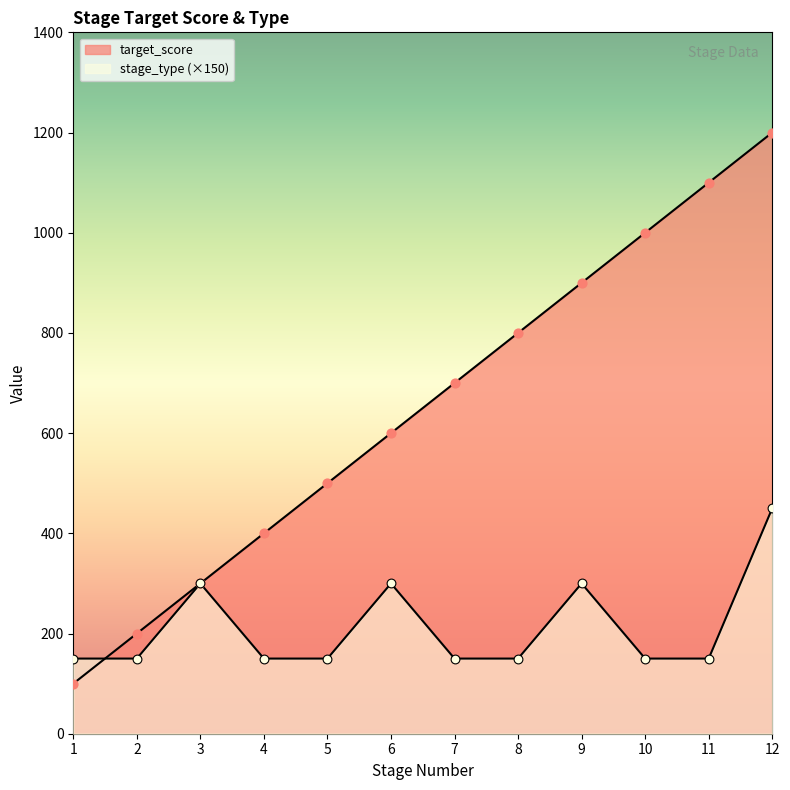

Which series reaches the minimum Y coordinate?

target_score